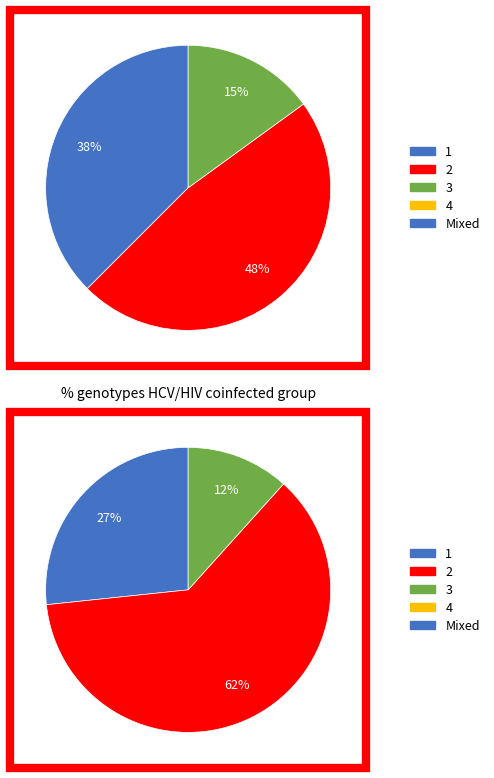

Is it true that 4 is 18% of the pie?

False